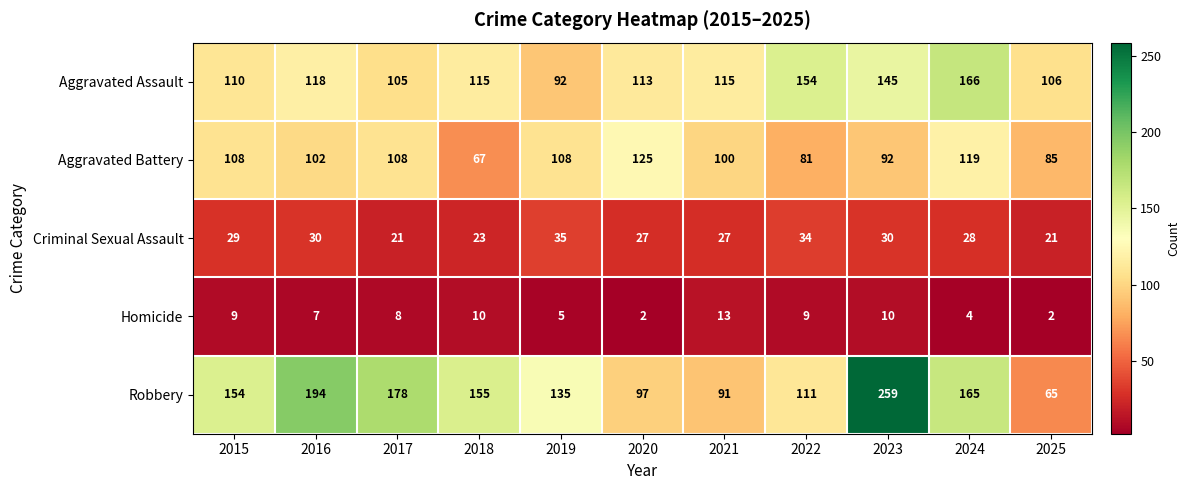

Which label corresponds to the largest value in the chart?

2023